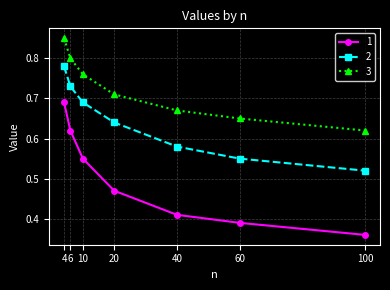

True or false: 2 has a value of 1.3 at 4.

False